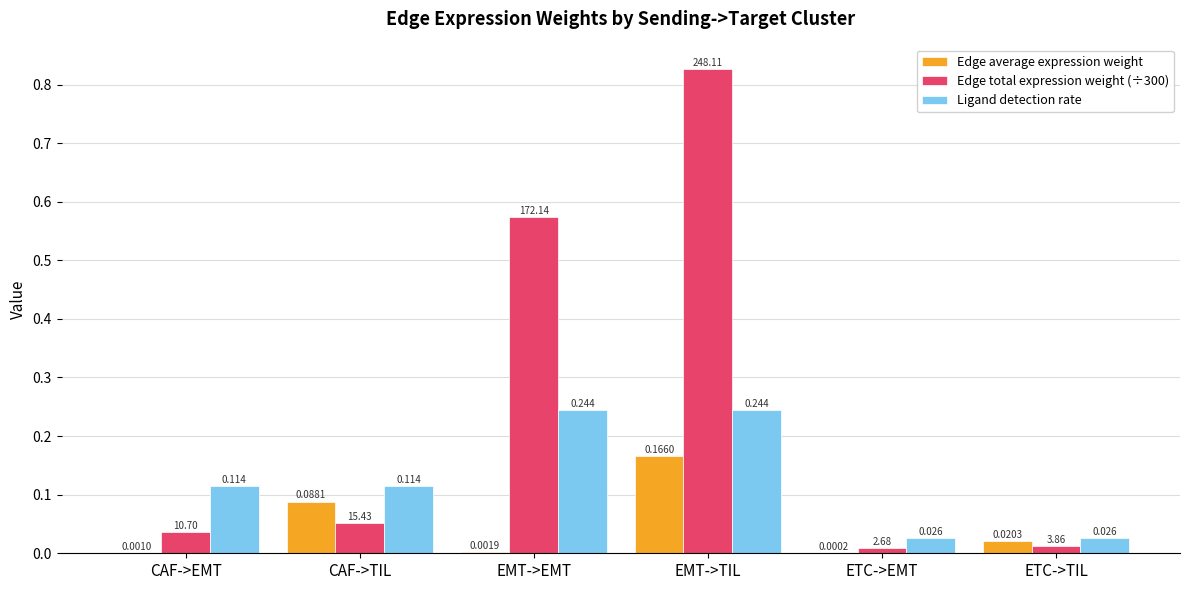

How many distinct data groups are displayed?

3